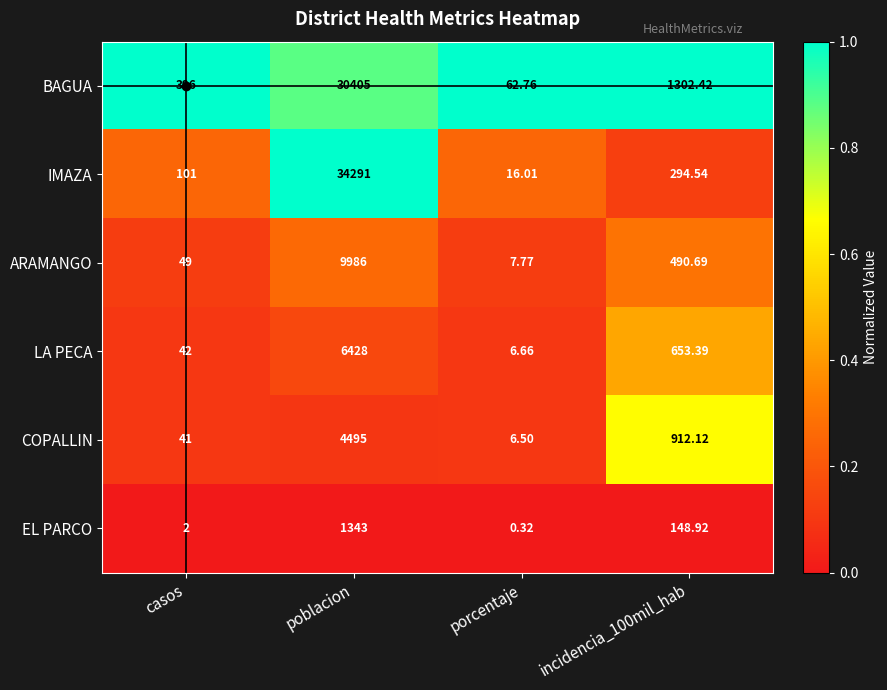

List the series in order of their peak value, lowest first.

EL PARCO, COPALLIN, LA PECA, ARAMANGO, BAGUA, IMAZA